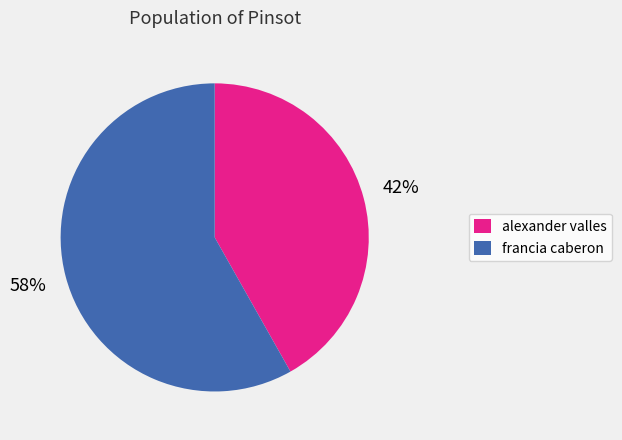

True or false: alexander valles accounts for 35% of the total.

False